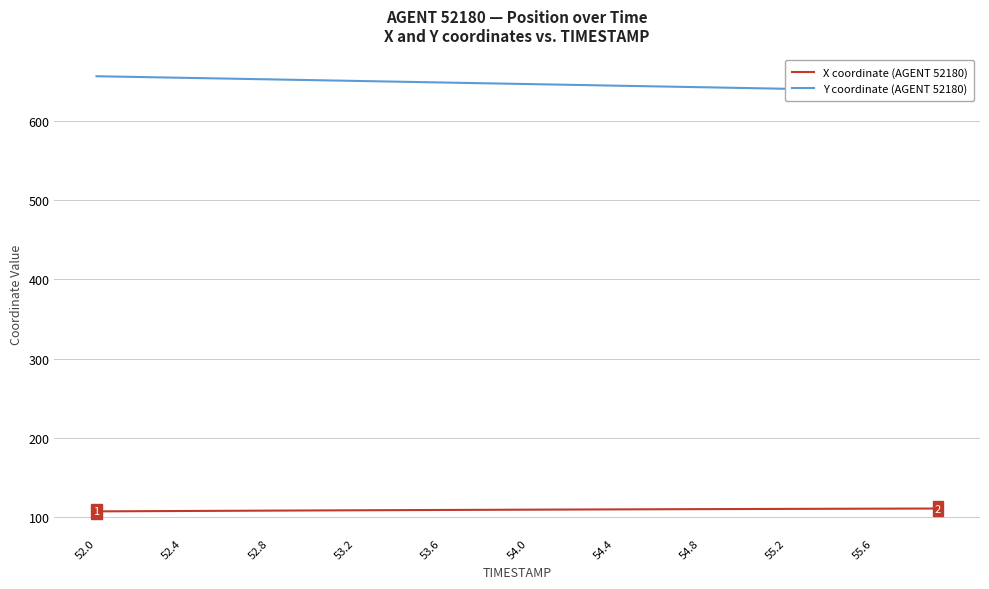

At which category is the sum across all series the highest?

52.0